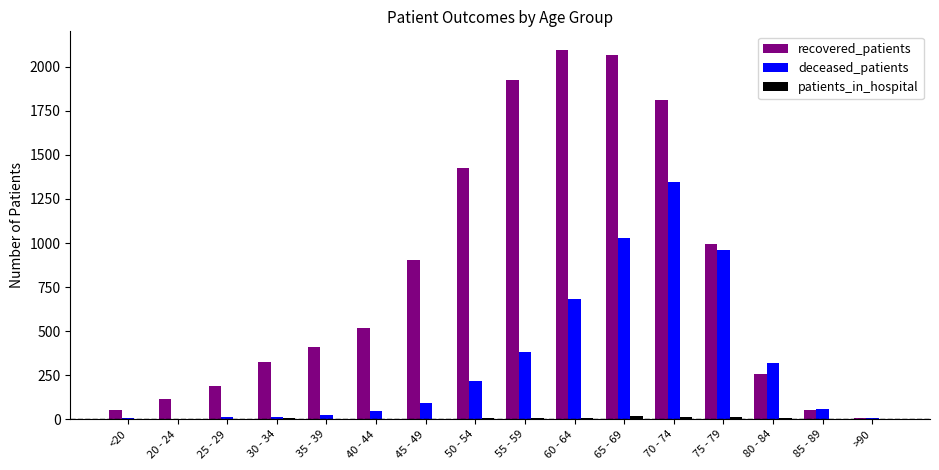

Which series changed the most between <20 and 60 - 64?

recovered_patients